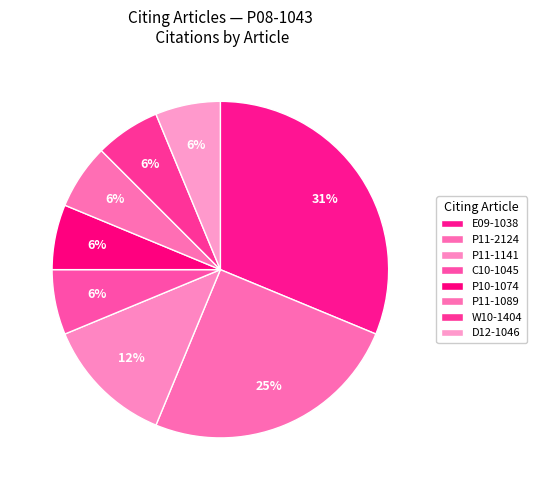

Count the number of slices in the pie.

8